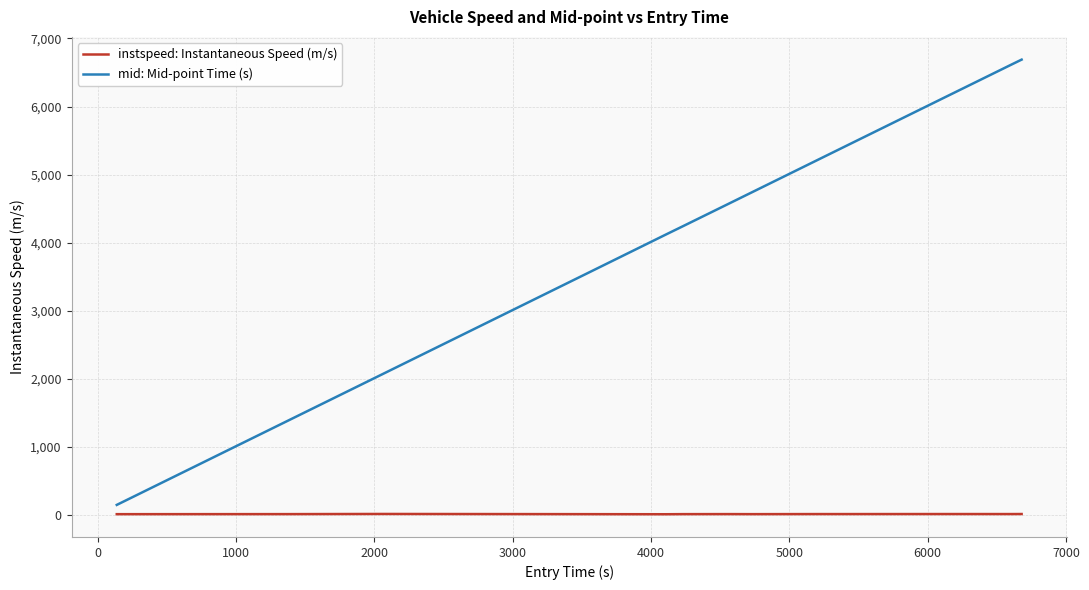

Which series has the widest spread of values?

mid: Mid-point Time (s)